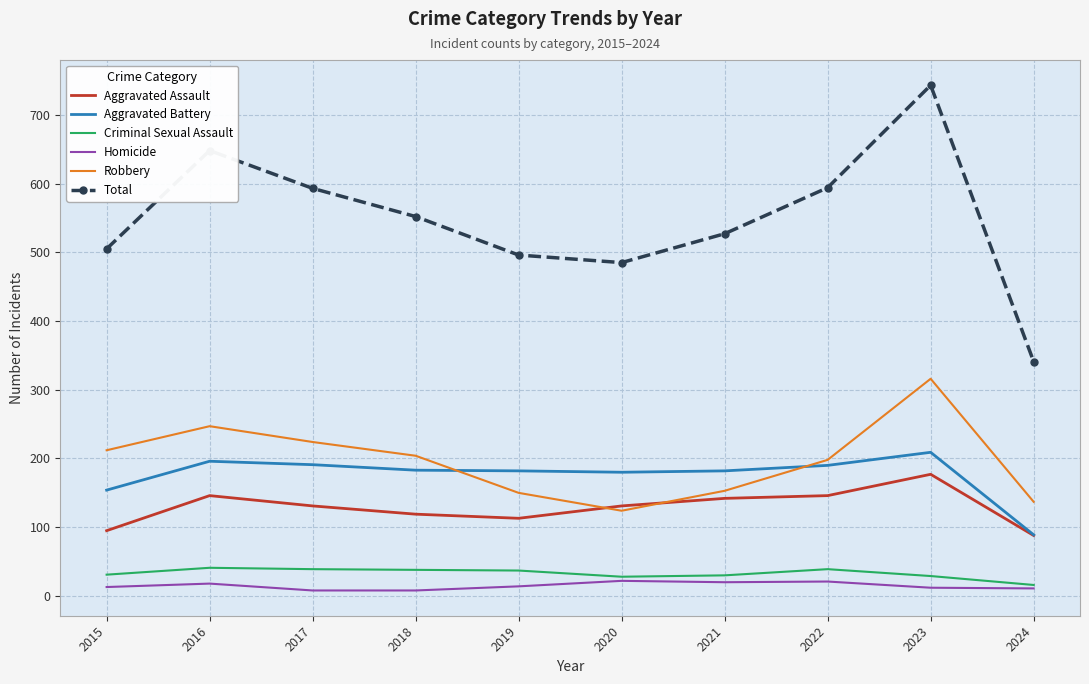

True or false: Aggravated Assault and Criminal Sexual Assault intersect in this chart.

False